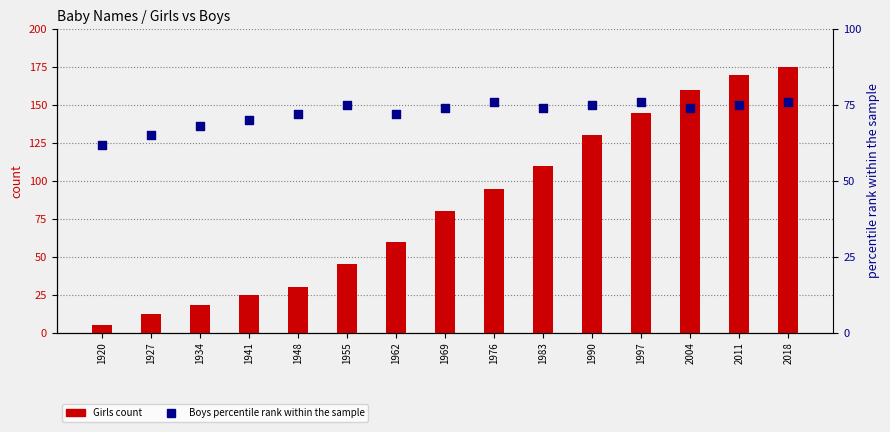

Which series contains the lowest Y value?

Girls count